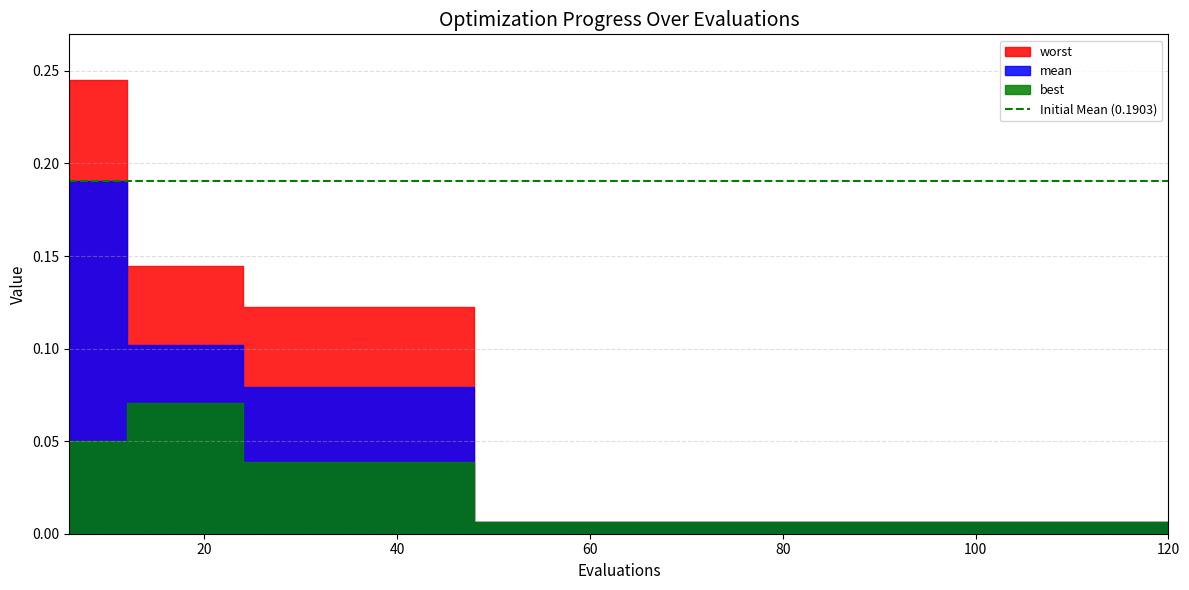

True or false: mean and best intersect in this chart.

False